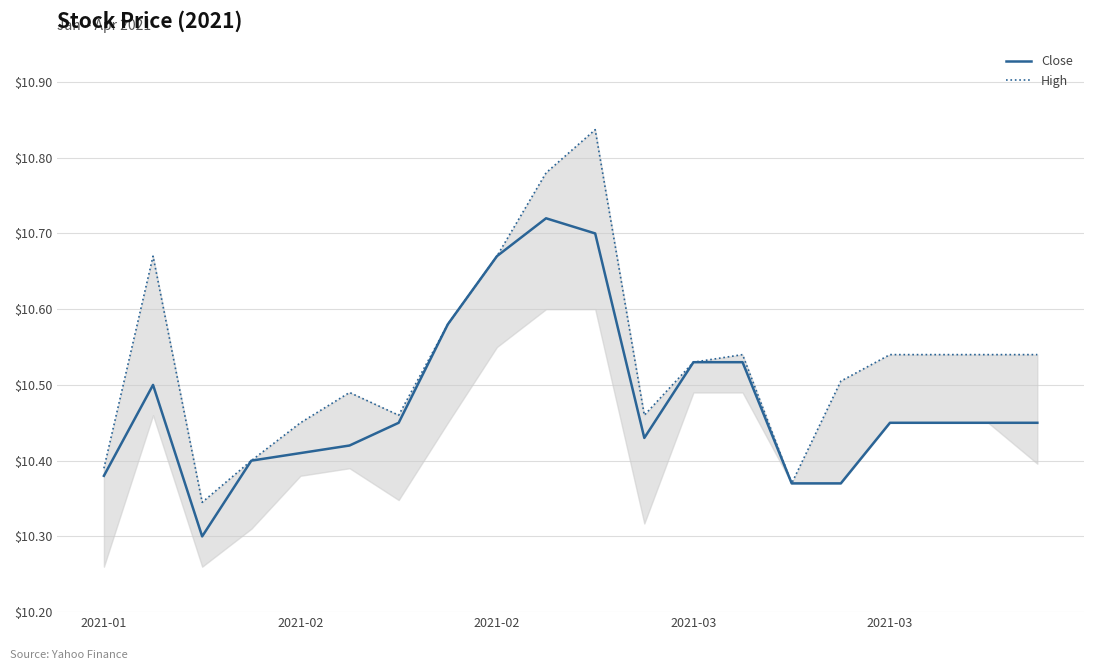

Reading left to right, transcribe all the data shown in this chart.

Close: 10.4	10.5	10.3	10.4	10.4	10.4	10.4	10.6	10.7	10.7	10.7	10.4	10.5	10.5	10.4	10.4	10.4	10.4	10.4	10.4
High: 10.4	10.7	10.3	10.4	10.4	10.5	10.5	10.6	10.7	10.8	10.8	10.5	10.5	10.5	10.4	10.5	10.5	10.5	10.5	10.5